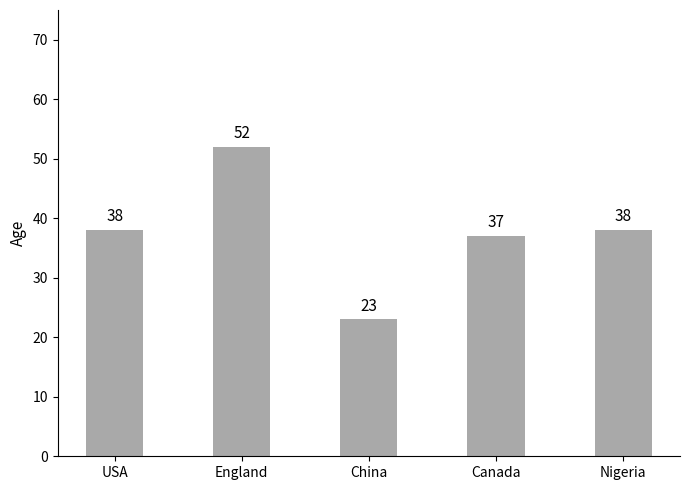

Read the value at China, to the nearest 5.

25